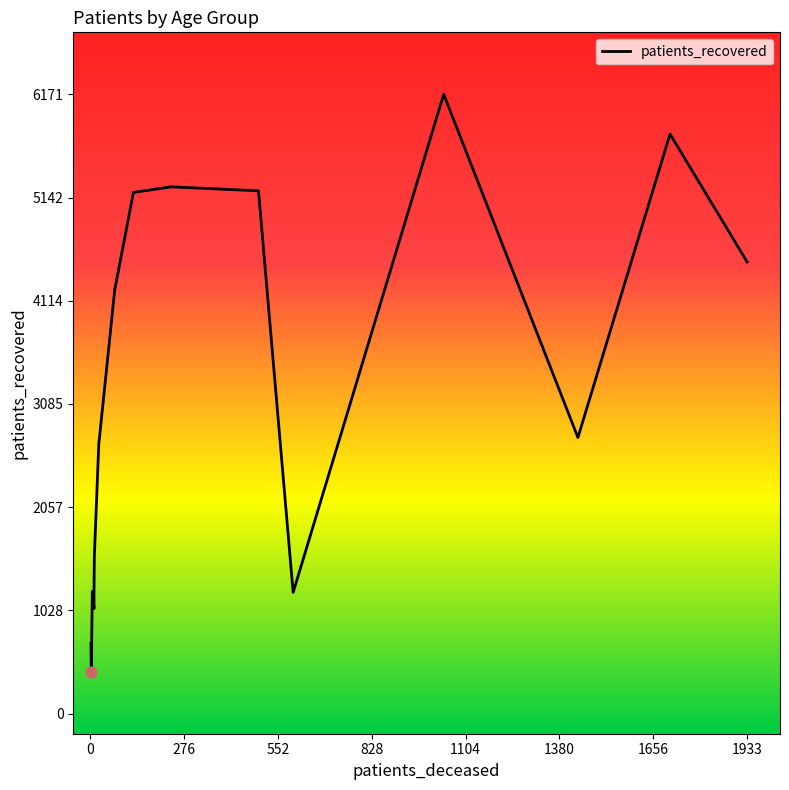

Which series has the largest Y range (max minus min)?

patients_recovered